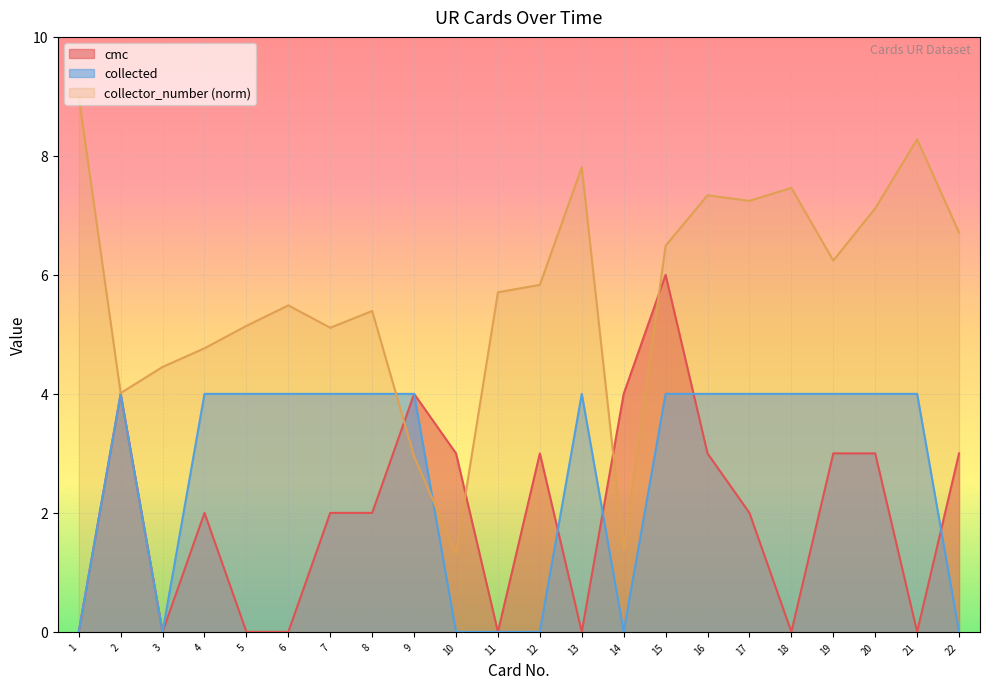

Which series changed the most between 15 and 22?

collected